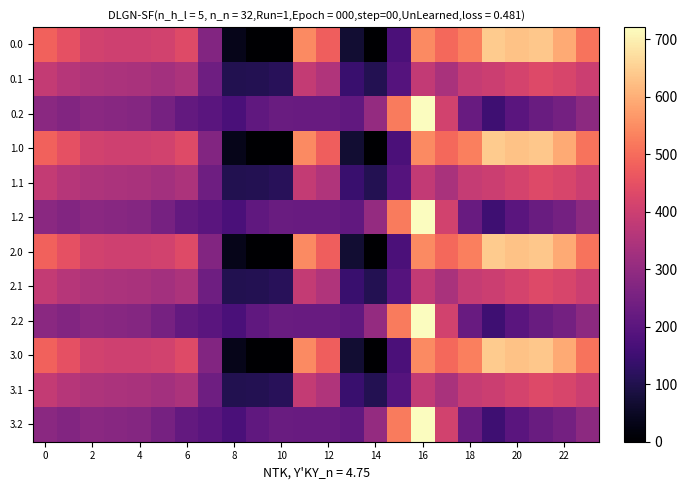

Reading left to right, transcribe all the data shown in this chart.

0.0: 482.0	449.5	410.3	404.4	404.9	410.8	435.0	270.7	35.0	-0.0	-0.0	544.3	477.2	70.2	0.3	172.8	545.4	493.8	529.6	644.5	629.9	638.4	592.3	511.3
0.1: 384.6	361.1	347.9	342.7	339.6	329.5	345.2	234.9	102.3	104.8	114.0	384.7	350.8	141.2	105.5	190.4	380.5	340.1	388.5	399.7	414.5	432.4	419.9	399.4
0.2: 287.1	272.7	285.5	281.0	274.4	248.1	216.4	199.0	169.5	209.6	228.0	225.2	224.3	212.2	301.9	522.2	721.2	409.5	223.1	151.1	199.2	226.4	247.4	287.5
1.0: 482.0	449.5	410.3	404.4	404.9	410.8	435.0	270.7	35.0	-0.0	-0.0	544.3	477.2	70.2	0.3	172.8	545.4	493.8	529.6	644.5	629.9	638.4	592.3	511.3
1.1: 384.6	361.1	347.9	342.7	339.6	329.5	345.2	234.9	102.3	104.8	114.0	384.7	350.8	141.2	105.5	190.4	380.5	340.1	388.5	399.7	414.5	432.4	419.9	399.4
1.2: 287.1	272.7	285.5	281.0	274.4	248.1	216.4	199.0	169.5	209.6	228.0	225.2	224.3	212.2	301.9	522.2	721.2	409.5	223.1	151.1	199.2	226.4	247.4	287.5
2.0: 482.0	449.5	410.3	404.4	404.9	410.8	435.0	270.7	35.0	-0.0	-0.0	544.3	477.2	70.2	0.3	172.8	545.4	493.8	529.6	644.5	629.9	638.4	592.3	511.3
2.1: 384.6	361.1	347.9	342.7	339.6	329.5	345.2	234.9	102.3	104.8	114.0	384.7	350.8	141.2	105.5	190.4	380.5	340.1	388.5	399.7	414.5	432.4	419.9	399.4
2.2: 287.1	272.7	285.5	281.0	274.4	248.1	216.4	199.0	169.5	209.6	228.0	225.2	224.3	212.2	301.9	522.2	721.2	409.5	223.1	151.1	199.2	226.4	247.4	287.5
3.0: 482.0	449.5	410.3	404.4	404.9	410.8	435.0	270.7	35.0	-0.0	-0.0	544.3	477.2	70.2	0.3	172.8	545.4	493.8	529.6	644.5	629.9	638.4	592.3	511.3
3.1: 384.6	361.1	347.9	342.7	339.6	329.5	345.2	234.9	102.3	104.8	114.0	384.7	350.8	141.2	105.5	190.4	380.5	340.1	388.5	399.7	414.5	432.4	419.9	399.4
3.2: 287.1	272.7	285.5	281.0	274.4	248.1	216.4	199.0	169.5	209.6	228.0	225.2	224.3	212.2	301.9	522.2	721.2	409.5	223.1	151.1	199.2	226.4	247.4	287.5